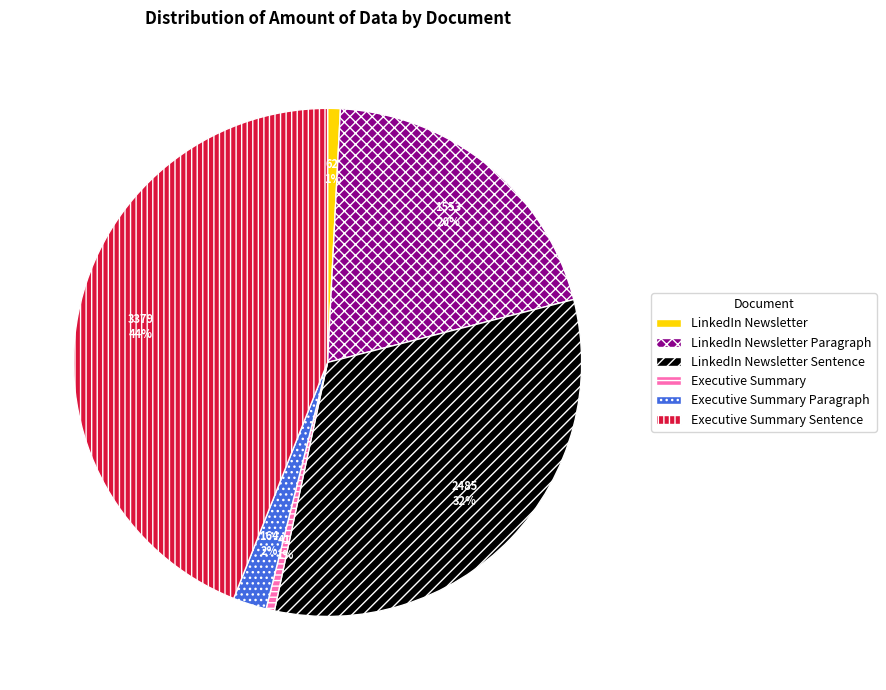

Count the number of slices in the pie.

6